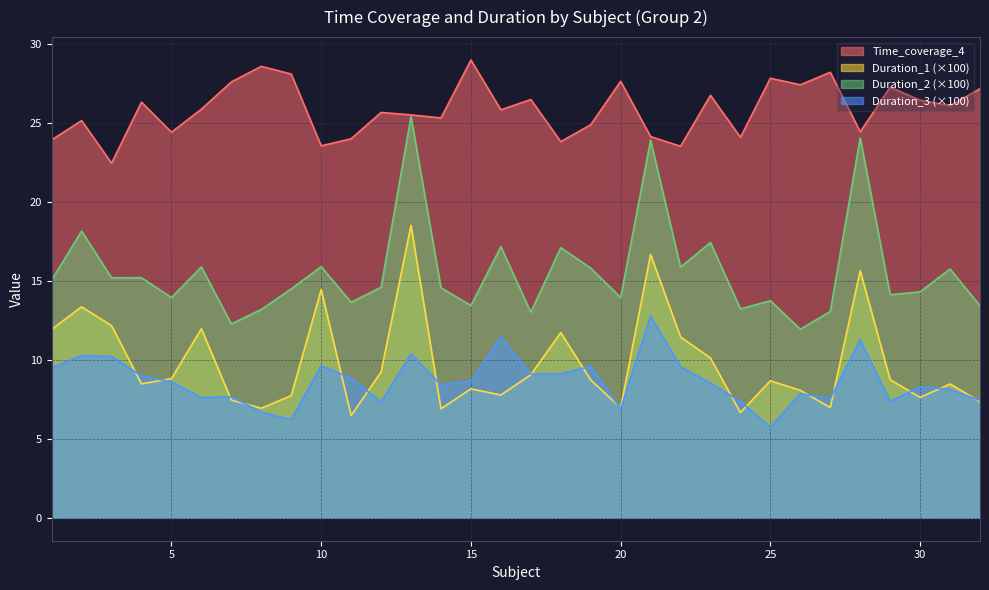

True or false: Duration_3 has a value of 11.7 at 23.

False